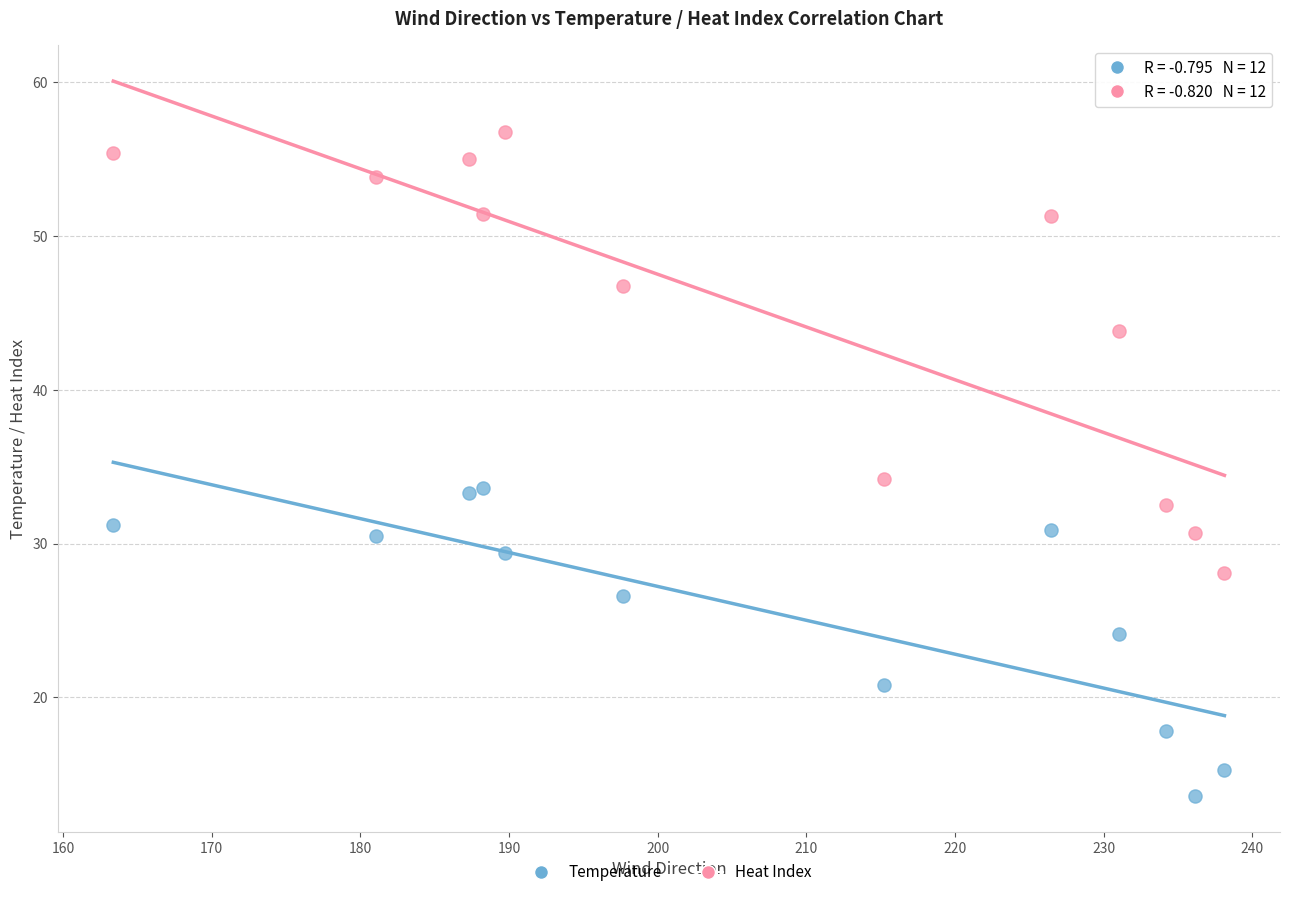

Across all series, what Y value is closest to 35?

34.2